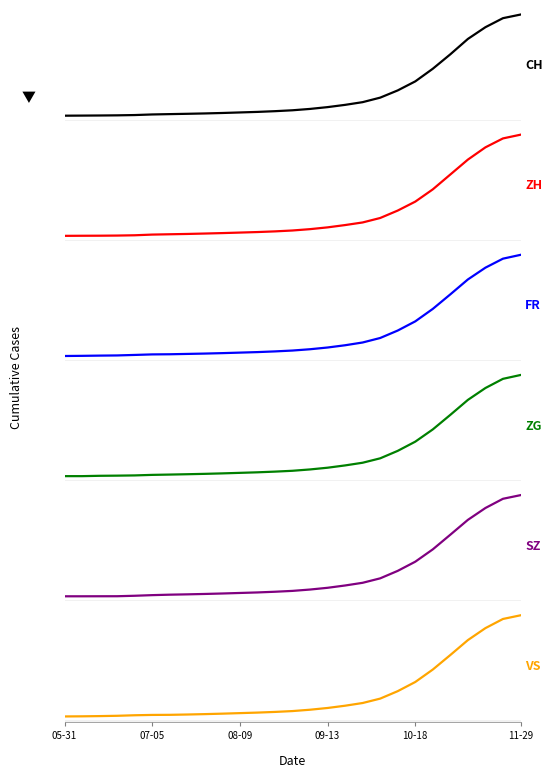

What is the value of the ZH point at the 27th from the left?

27200